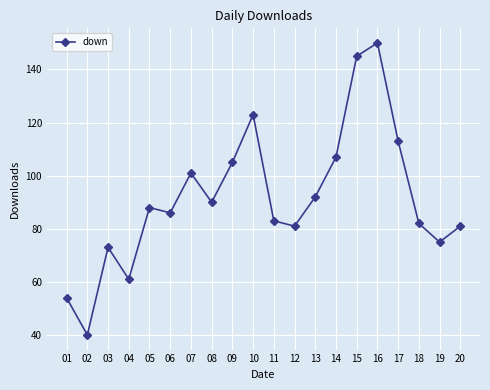

What is the greatest value displayed?

150